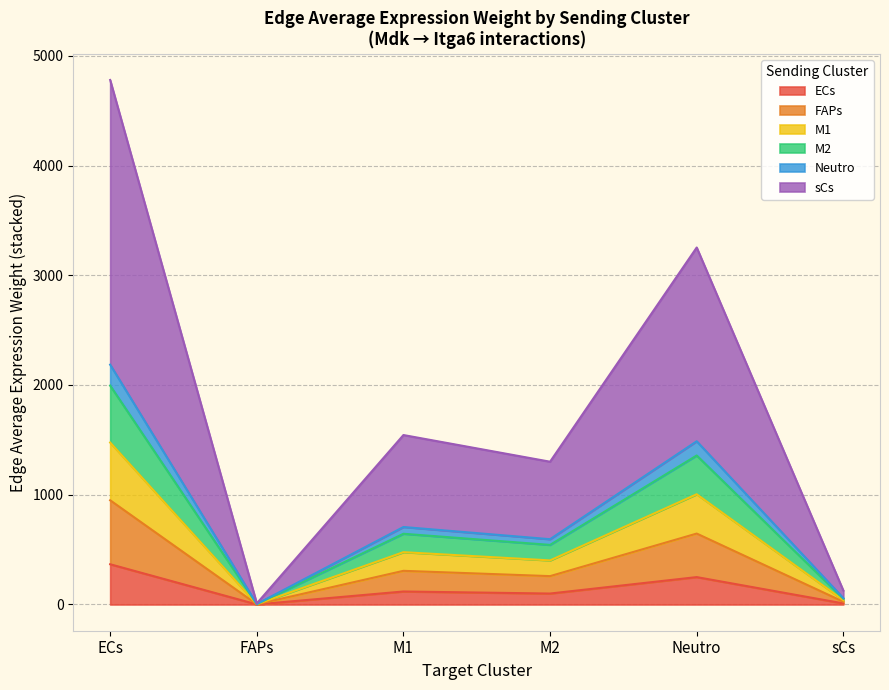

What is the label of the 2nd point from the left?

FAPs